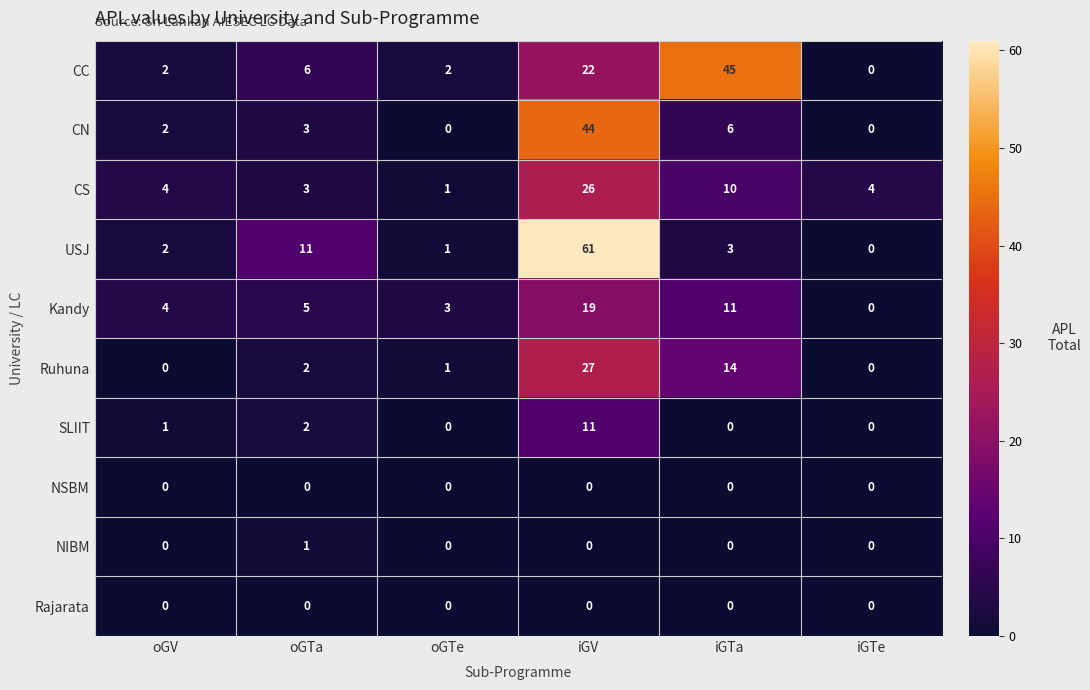

How many data points does each series have?

6